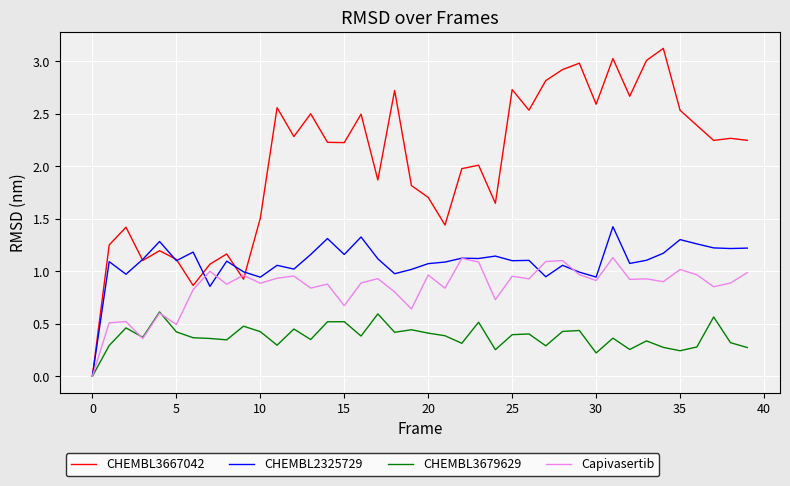

What is the greatest value displayed?

3.1